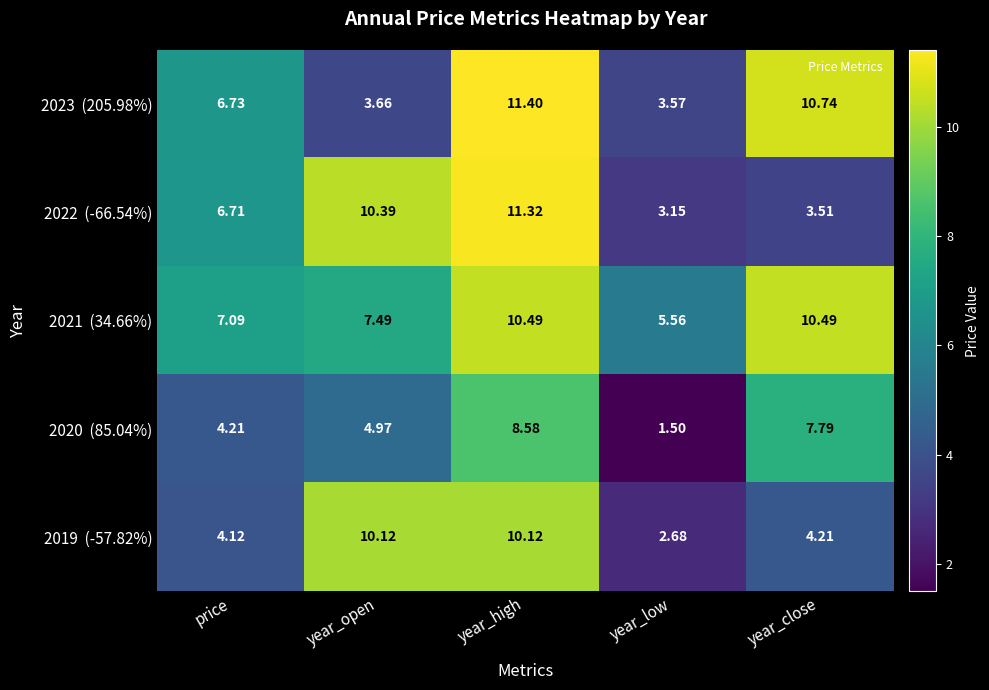

Count the number of categories in the chart.

5